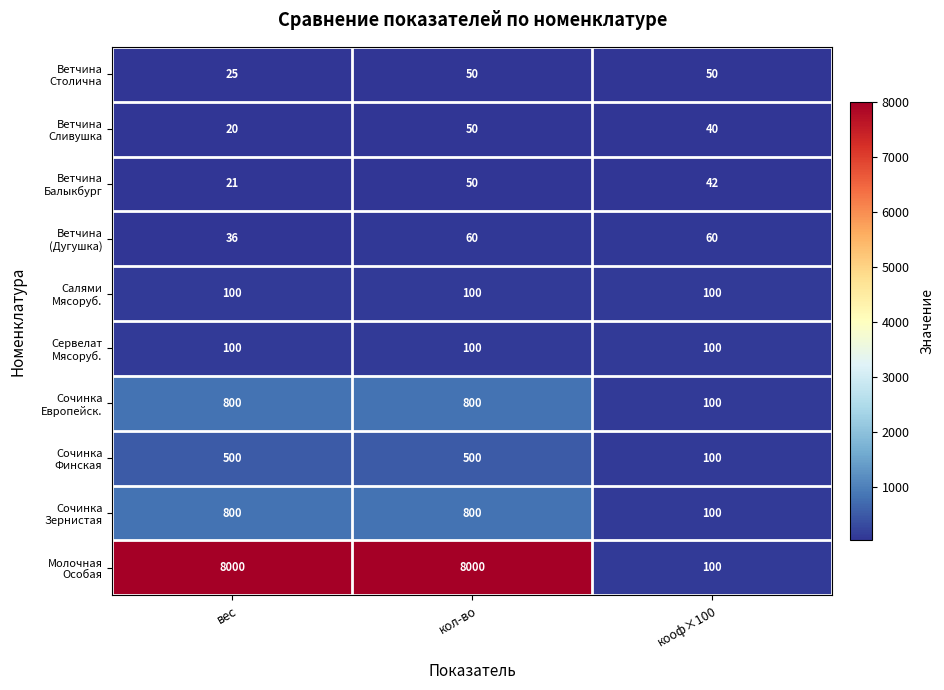

At which category does the chart reach its minimum across all series?

вес